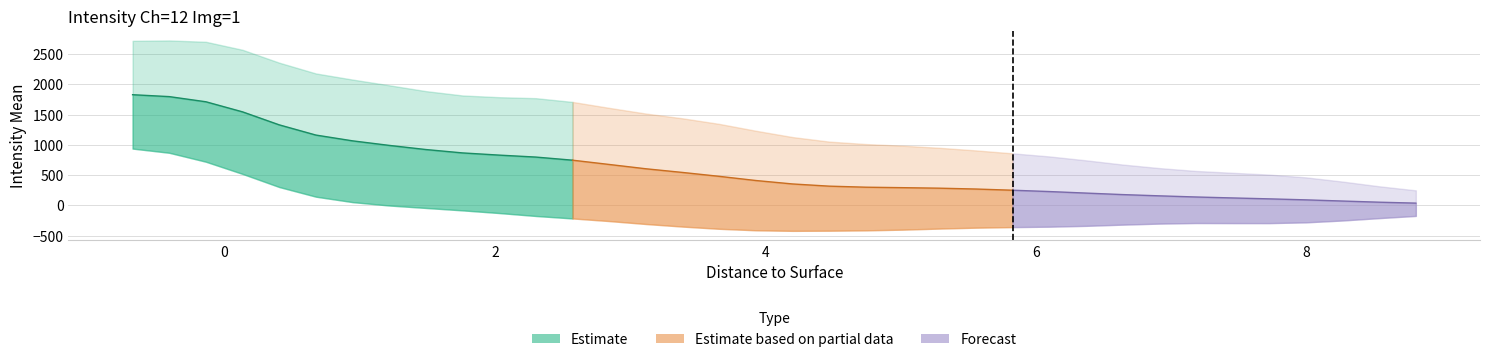

What position from the right is 24?

12